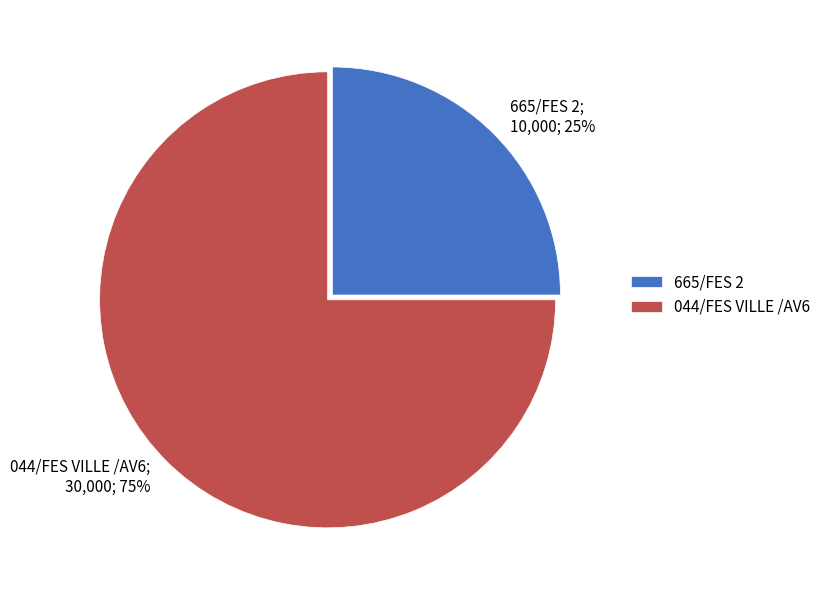

Does 665/FES 2 account for over 50% of the chart?

No